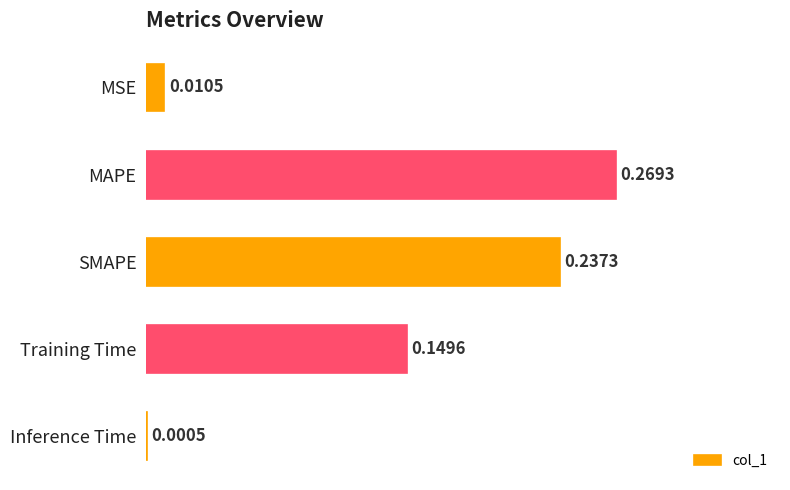

What is the change in value from MAPE to Inference Time?

-0.3